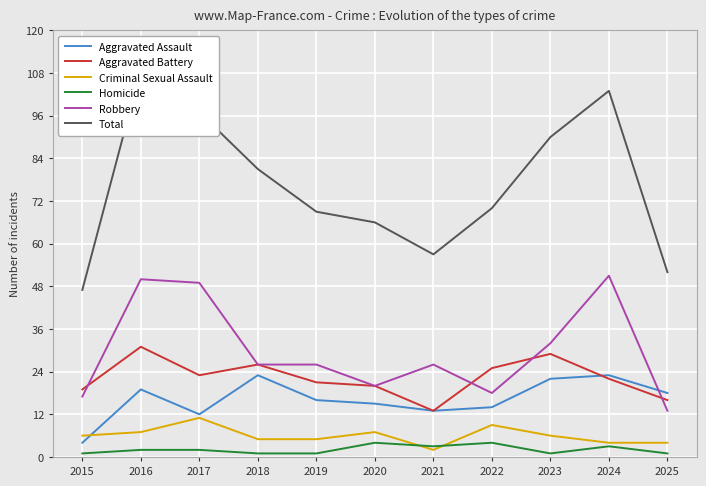

What is the difference between the second highest and minimum values in the Aggravated Battery series?

16